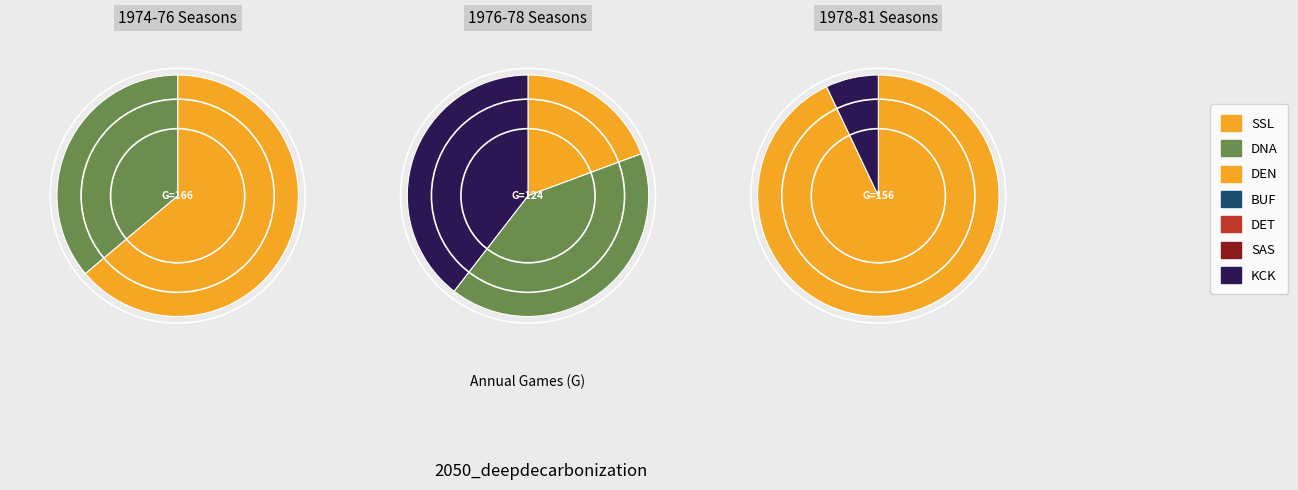

To the nearest percent, what is the difference between the largest and smallest slice percentages?

30%